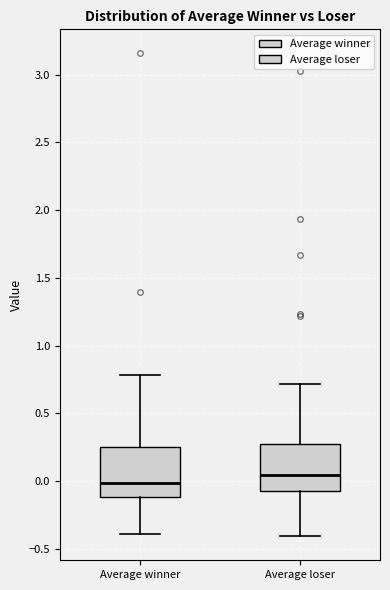

Where does the upper whisker of the box for Average winner end on the y-axis? The values are not printed on the chart, so give them approximately, as read against the axis.

0.80